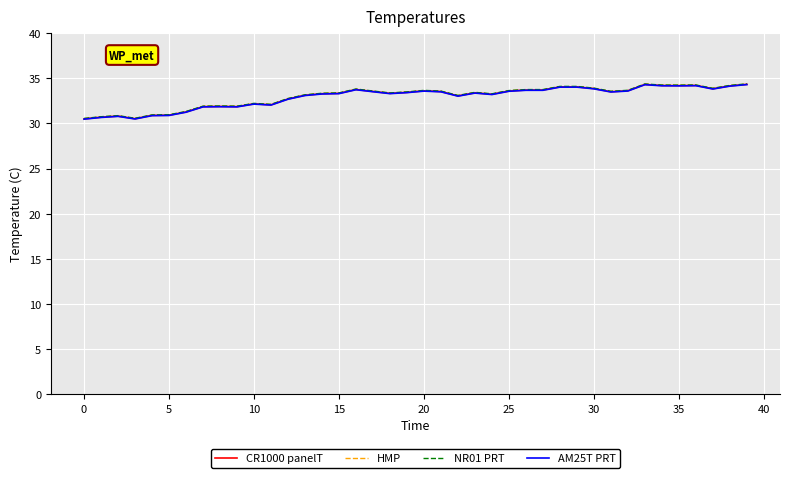

What is the highest value of the HMP series?

34.4